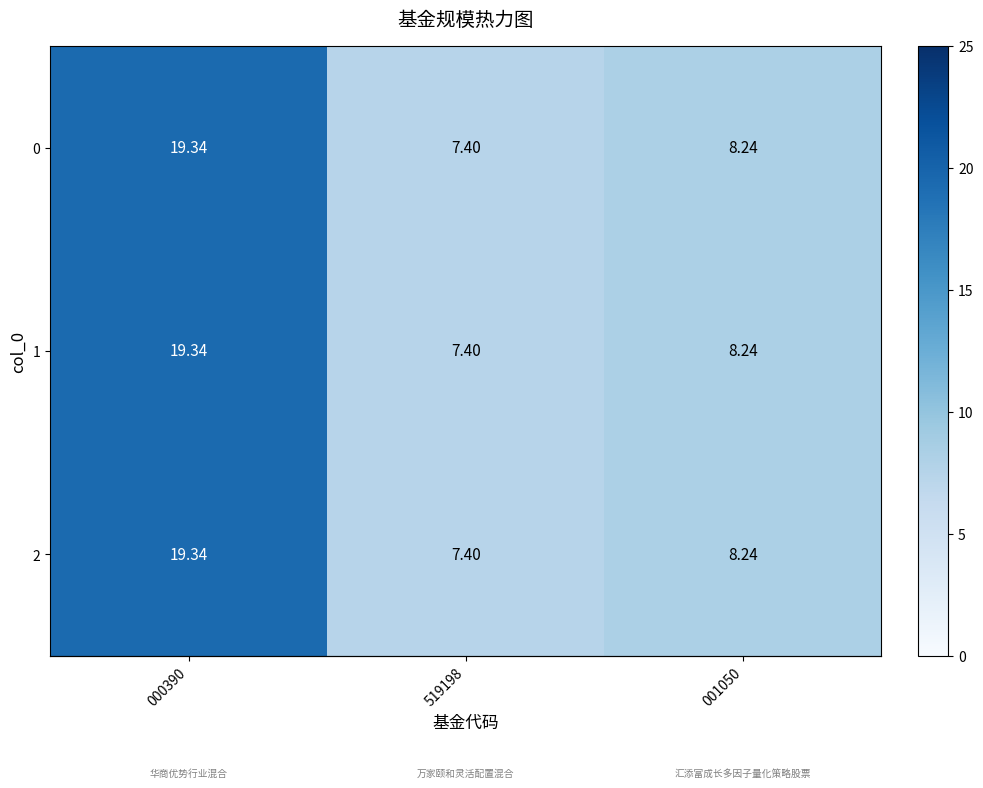

Is the value of 1 at 519198 greater than the value of 0 at 001050?

No